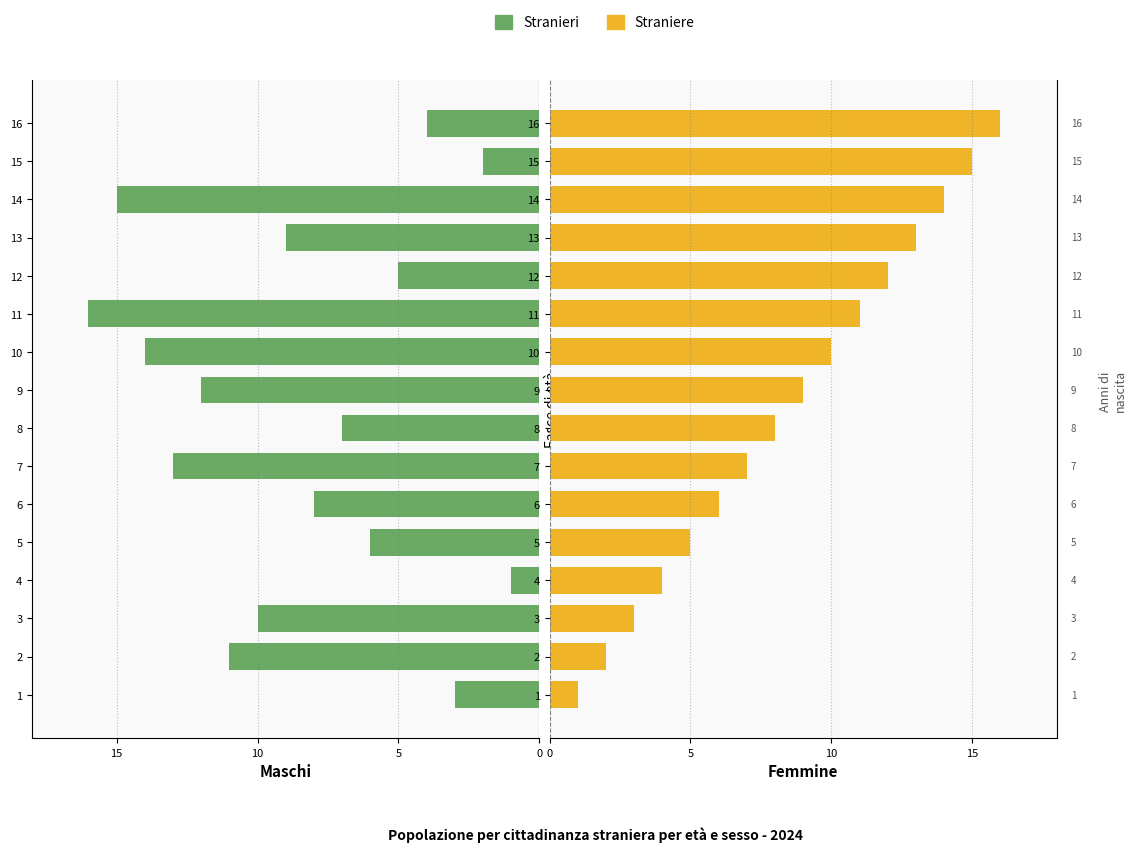

Which series has the widest spread of values?

Stranieri